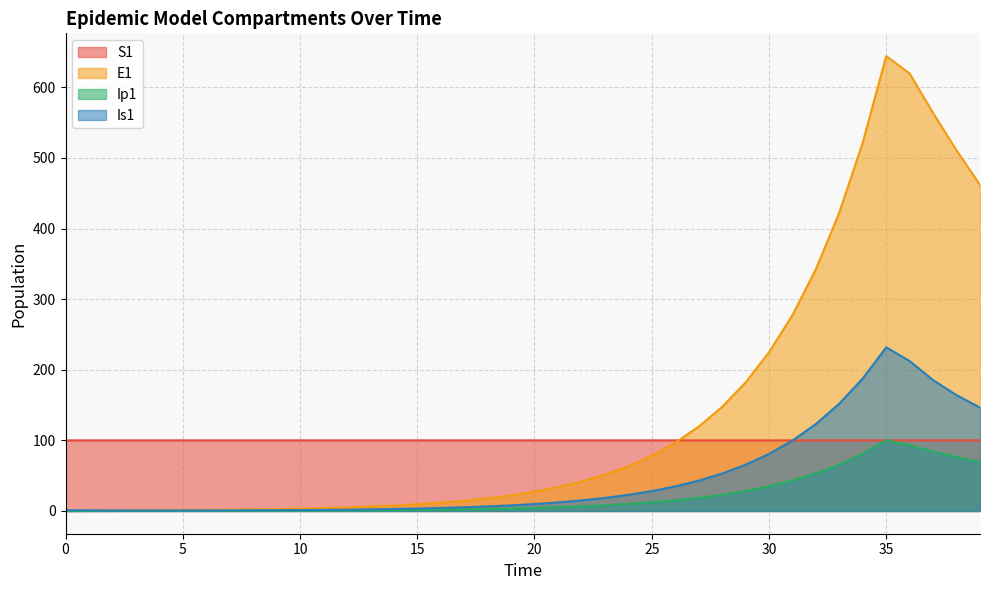

What is the value of the Is1 point at the 30th from the left?

65.4